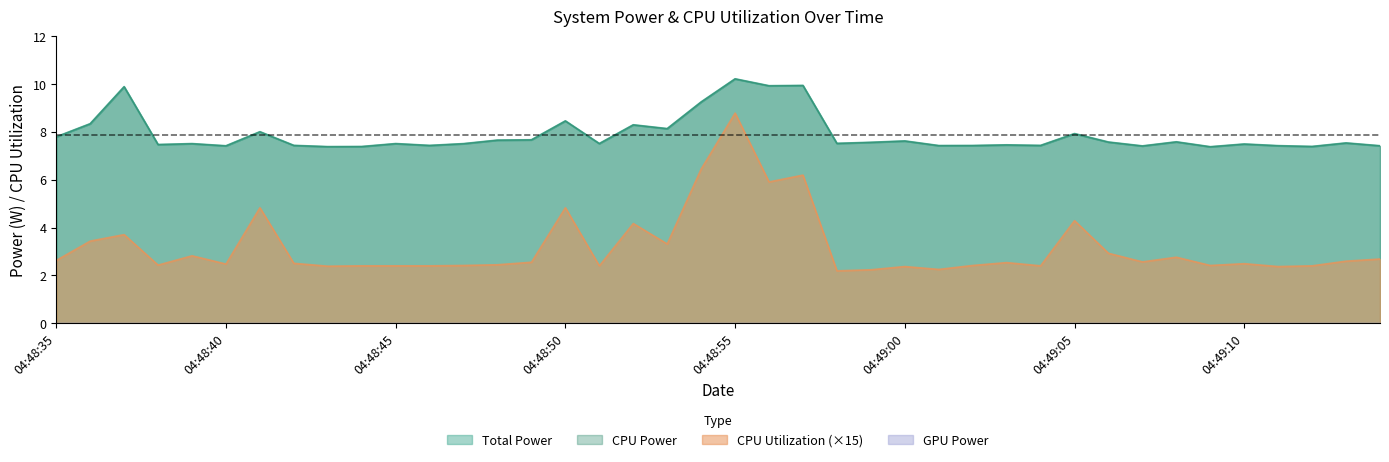

What is the label of the 28th point from the left?

04:49:02